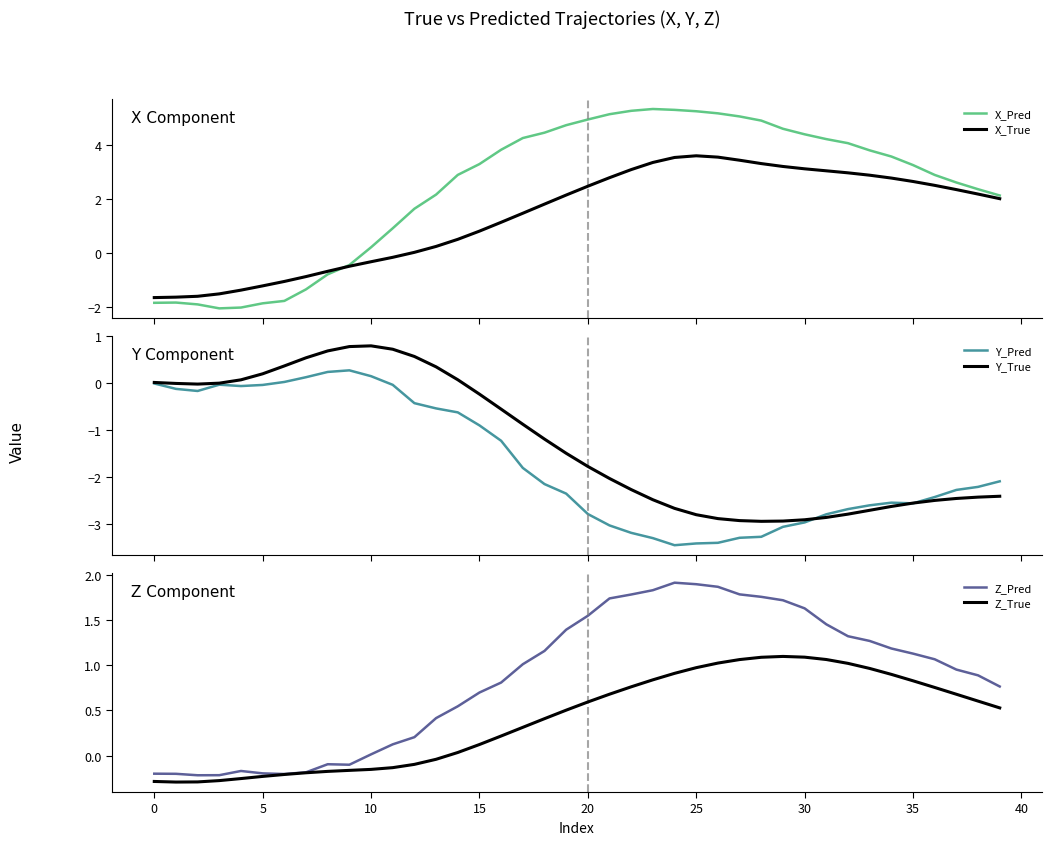

Reading left to right, what are all the values shown in this chart?

X_Pred: -1.8	-1.8	-1.9	-2.0	-2.0	-1.9	-1.8	-1.3	-0.8	-0.4	0.2	0.9	1.6	2.2	2.9	3.3	3.8	4.2	4.4	4.7	4.9	5.1	5.2	5.3	5.3	5.2	5.2	5.0	4.9	4.6	4.4	4.2	4.1	3.8	3.6	3.2	2.9	2.6	2.4	2.1
X_True: -1.6	-1.6	-1.6	-1.5	-1.4	-1.2	-1.0	-0.9	-0.7	-0.5	-0.3	-0.2	0.0	0.2	0.5	0.8	1.1	1.5	1.8	2.1	2.5	2.8	3.1	3.3	3.5	3.6	3.5	3.4	3.3	3.2	3.1	3.0	3.0	2.9	2.8	2.6	2.5	2.3	2.2	2.0
Y_Pred: -0.0	-0.1	-0.2	-0.0	-0.1	-0.0	0.0	0.1	0.2	0.3	0.1	-0.0	-0.4	-0.5	-0.6	-0.9	-1.2	-1.8	-2.1	-2.3	-2.8	-3.0	-3.2	-3.3	-3.4	-3.4	-3.4	-3.3	-3.3	-3.1	-3.0	-2.8	-2.7	-2.6	-2.5	-2.6	-2.4	-2.3	-2.2	-2.1
Y_True: 0.0	-0.0	-0.0	0.0	0.1	0.2	0.4	0.5	0.7	0.8	0.8	0.7	0.6	0.3	0.1	-0.2	-0.6	-0.9	-1.2	-1.5	-1.8	-2.0	-2.3	-2.5	-2.7	-2.8	-2.9	-2.9	-2.9	-2.9	-2.9	-2.9	-2.8	-2.7	-2.6	-2.6	-2.5	-2.5	-2.4	-2.4
Z_Pred: -0.2	-0.2	-0.2	-0.2	-0.2	-0.2	-0.2	-0.2	-0.1	-0.1	0.0	0.1	0.2	0.4	0.5	0.7	0.8	1.0	1.2	1.4	1.5	1.7	1.8	1.8	1.9	1.9	1.9	1.8	1.8	1.7	1.6	1.5	1.3	1.3	1.2	1.1	1.1	1.0	0.9	0.8
Z_True: -0.3	-0.3	-0.3	-0.3	-0.3	-0.2	-0.2	-0.2	-0.2	-0.2	-0.2	-0.1	-0.1	-0.0	0.0	0.1	0.2	0.3	0.4	0.5	0.6	0.7	0.8	0.8	0.9	1.0	1.0	1.1	1.1	1.1	1.1	1.1	1.0	1.0	0.9	0.8	0.8	0.7	0.6	0.5